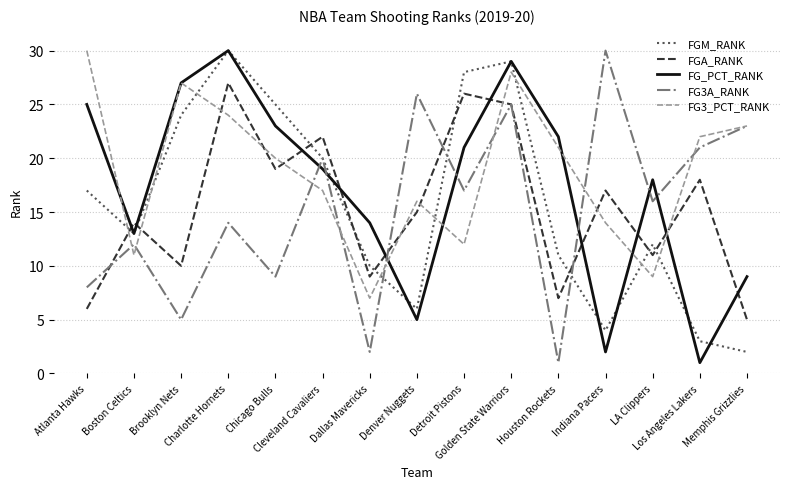

True or false: FG3_PCT_RANK and FGA_RANK cross at least once.

True